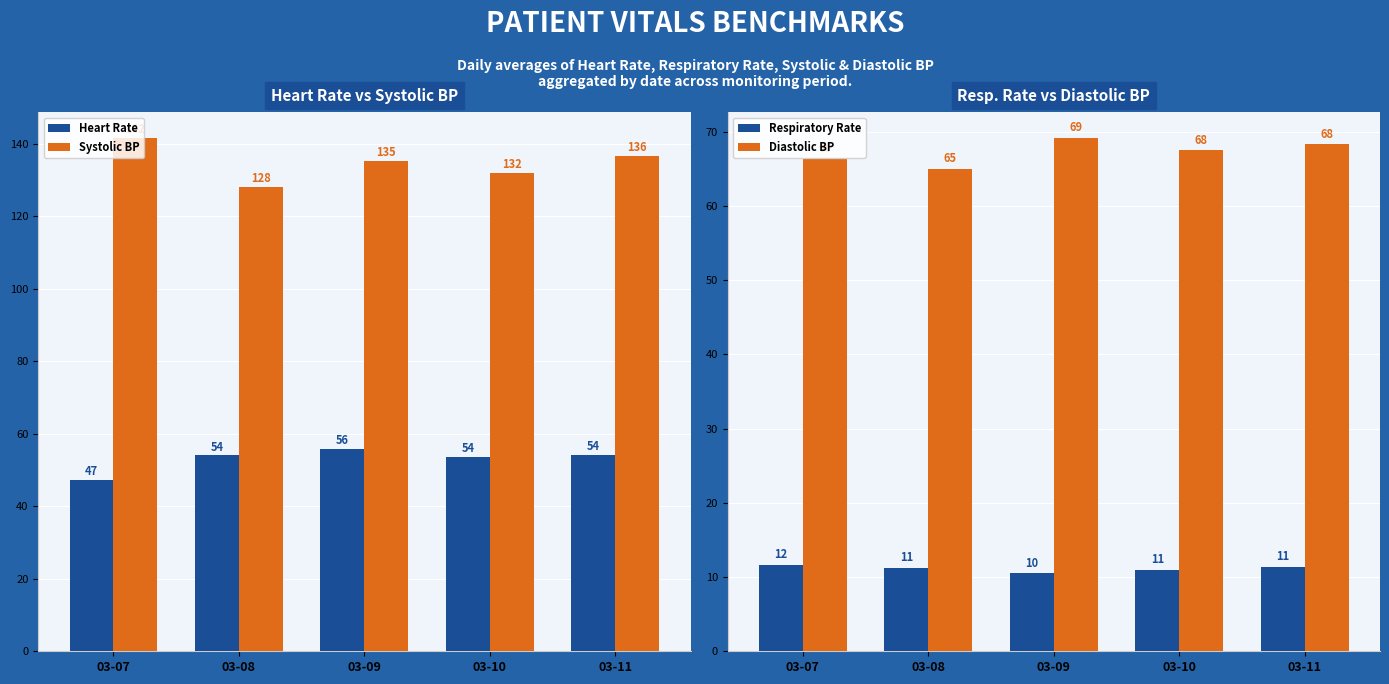

How many groups of bars are there?

5